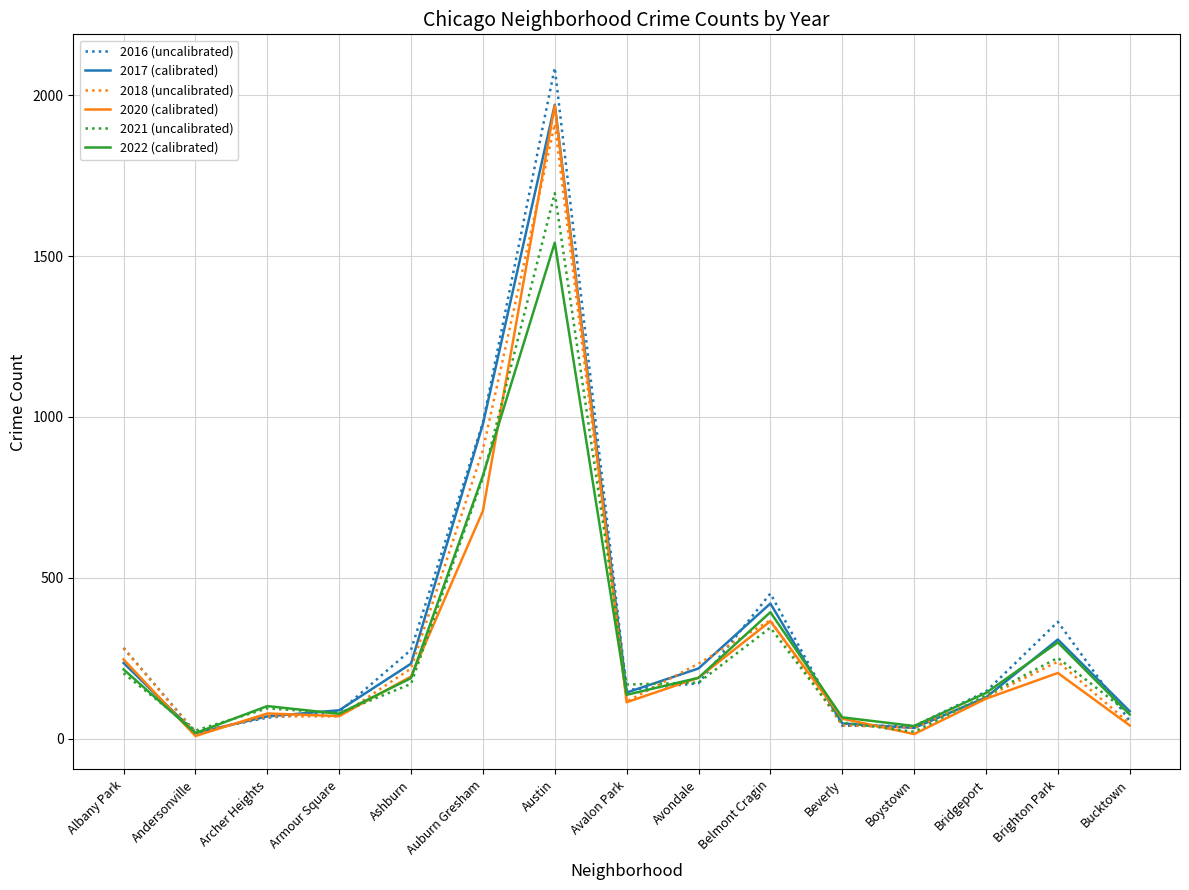

At which label does 2022 (calibrated) reach its peak?

Austin